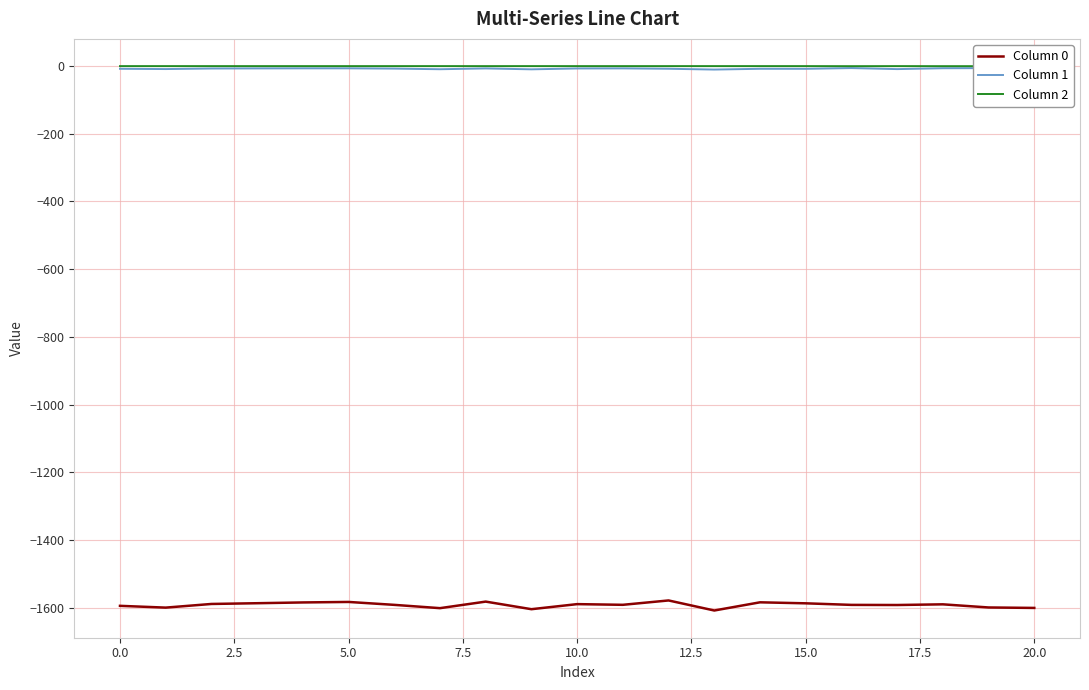

What is the smallest value displayed?

-1608.3